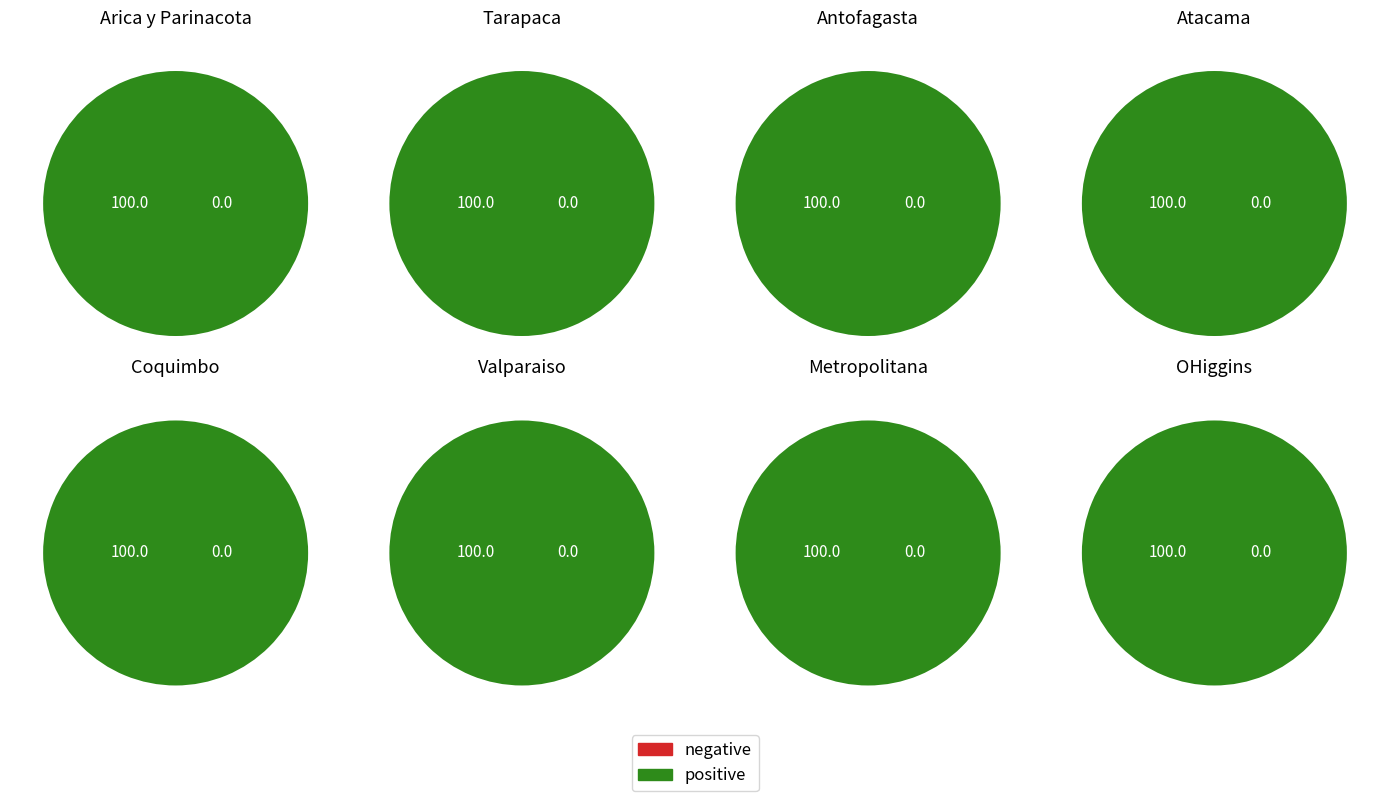

Is 3 the majority of the pie?

No